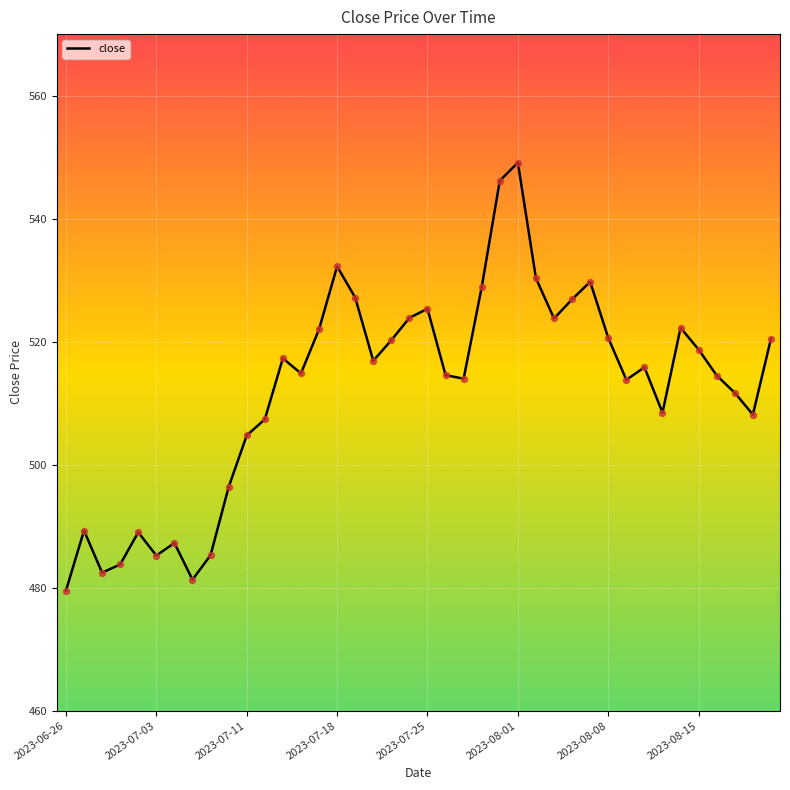

What is the minimum value shown in the chart?

479.5